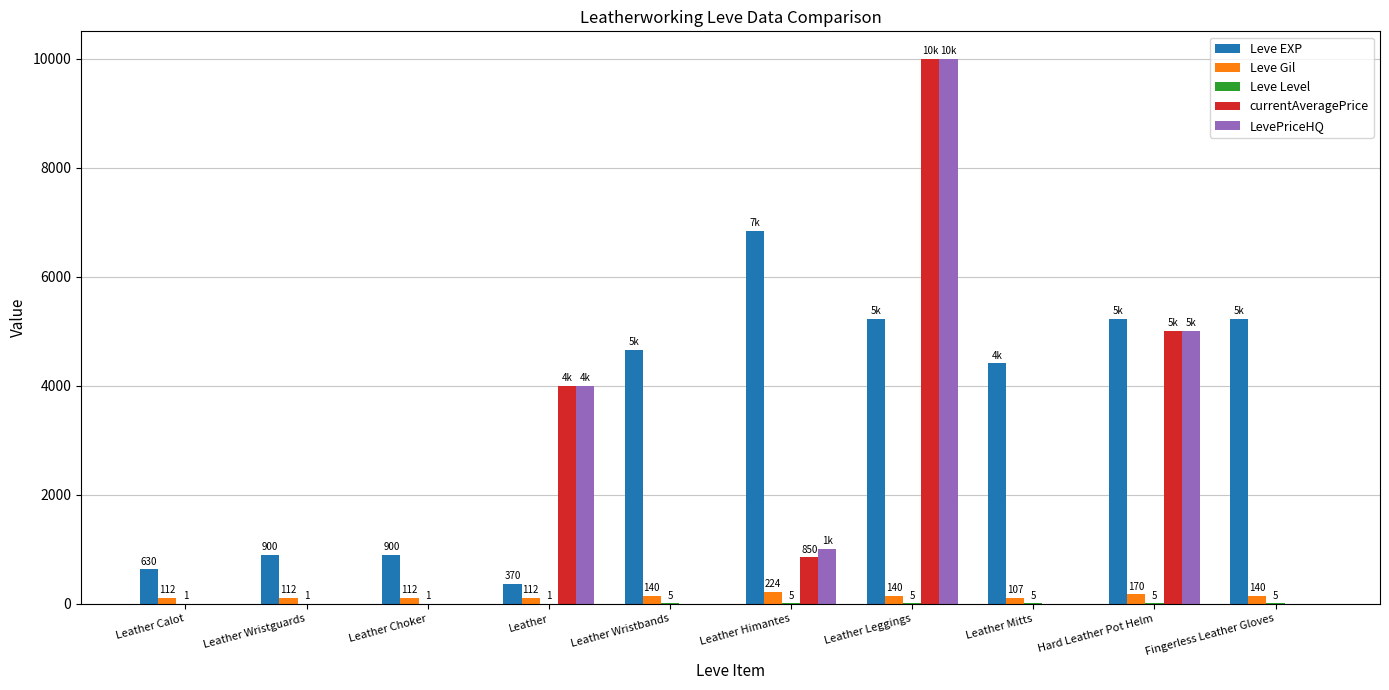

Which series changed the most between Leather Wristbands and Leather Mitts?

Leve EXP